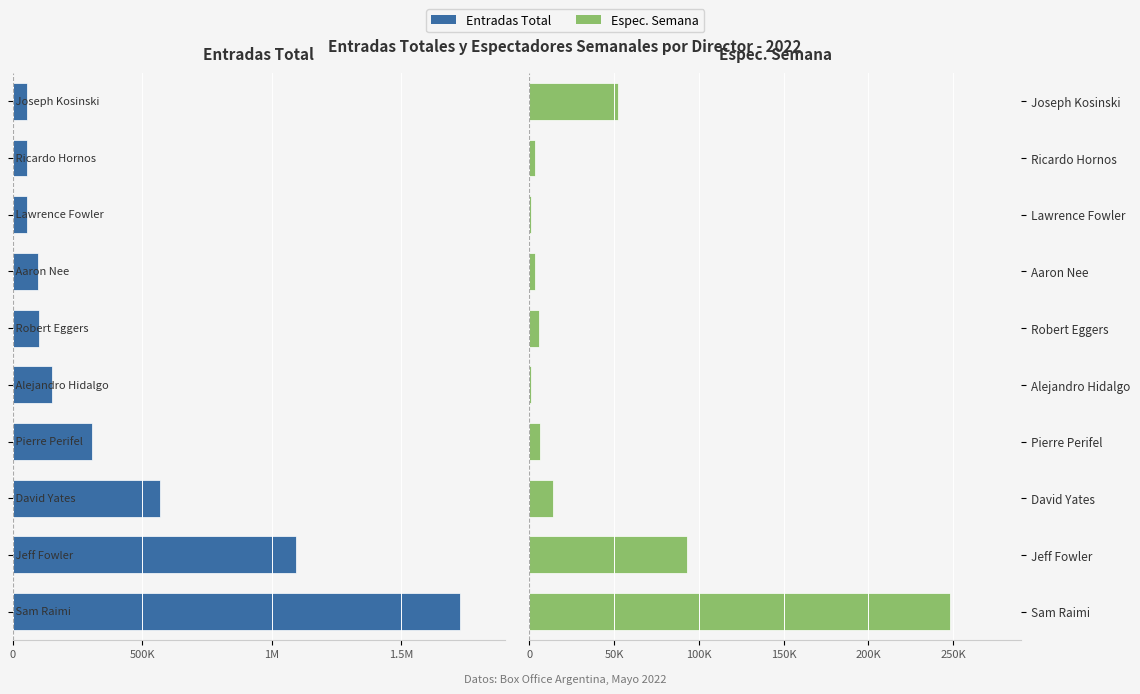

How many groups of bars are there?

10